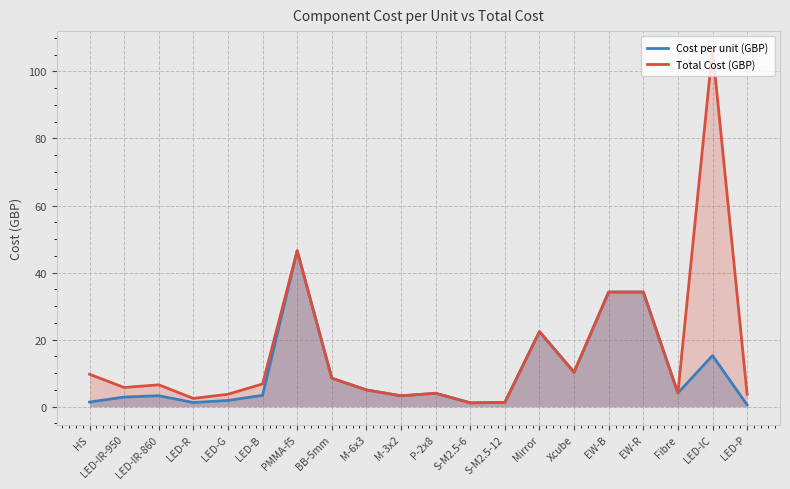

What is the difference between the second highest and minimum values in the Cost per unit (GBP) series?

33.7